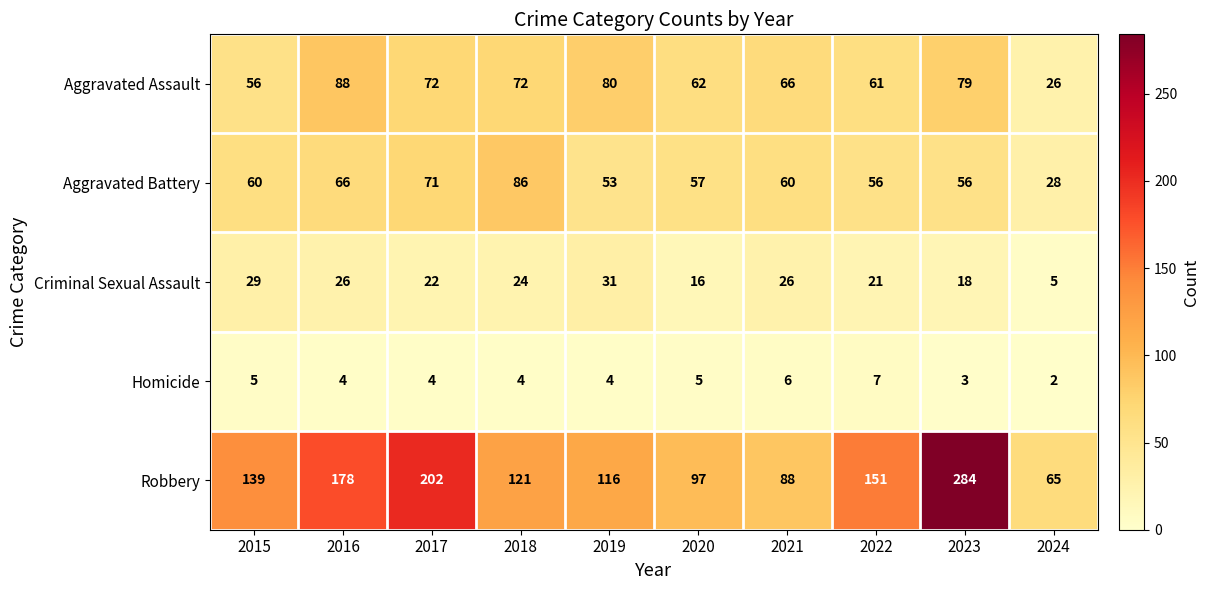

What is the spread (max minus min) of values at 2018?

117